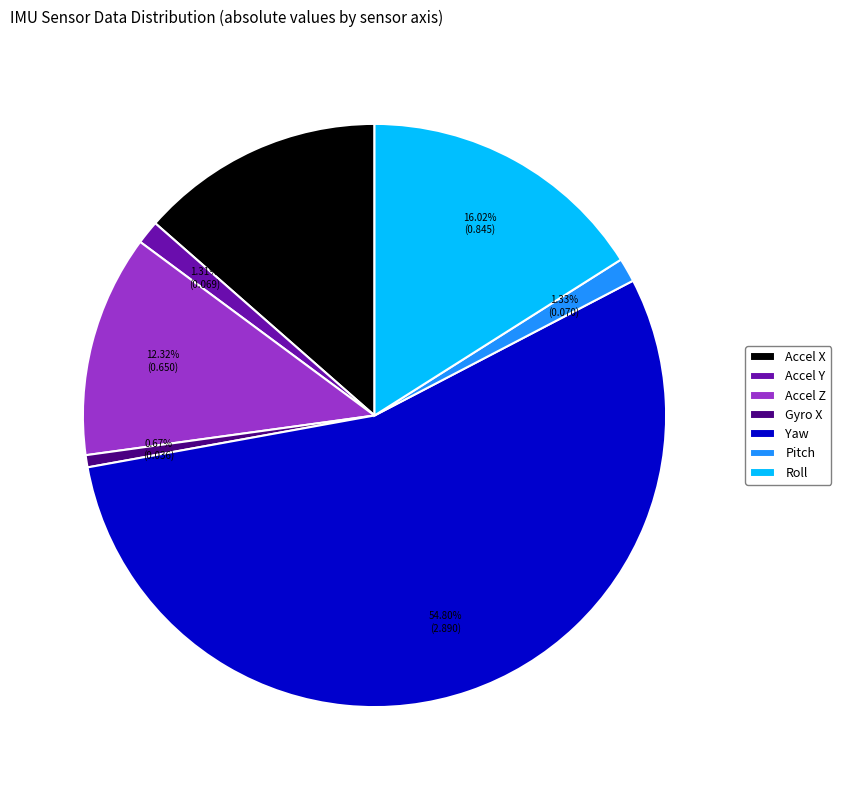

Which slice is the smallest?

Gyro X